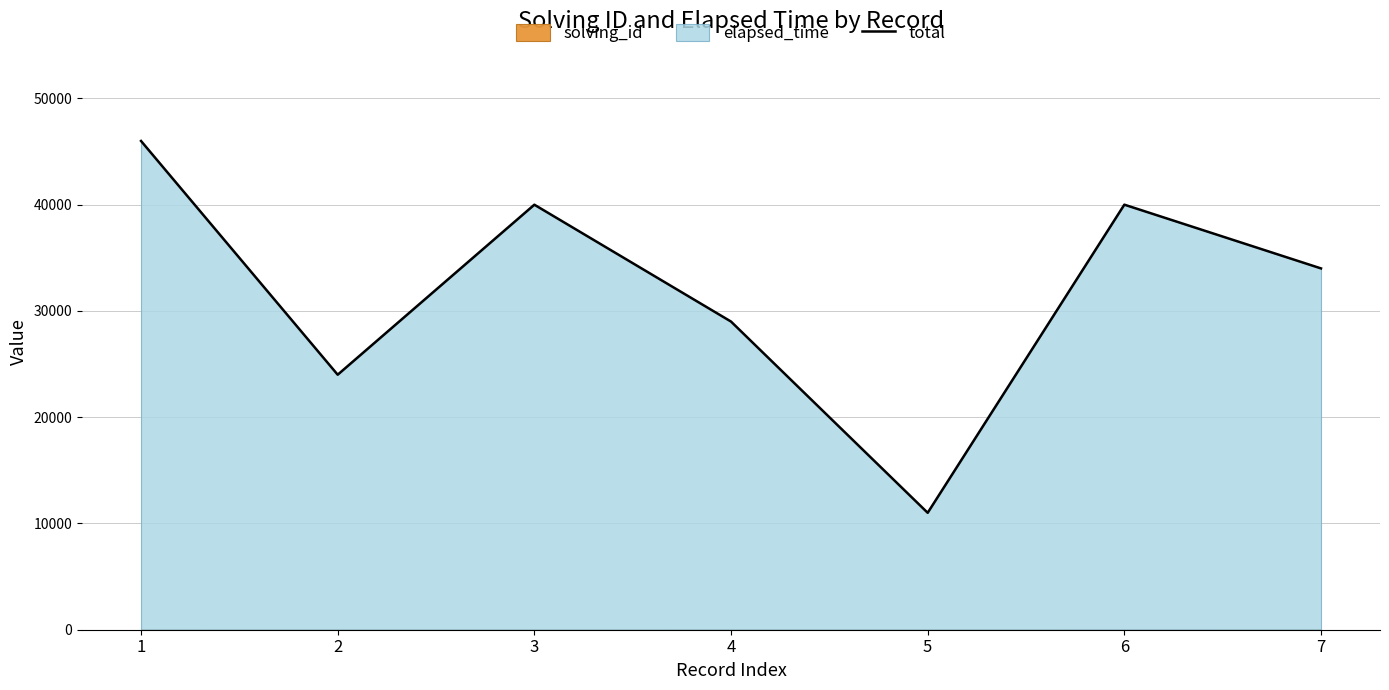

List the labels in order of value, smallest first.

5, 2, 4, 7, 3, 6, 1